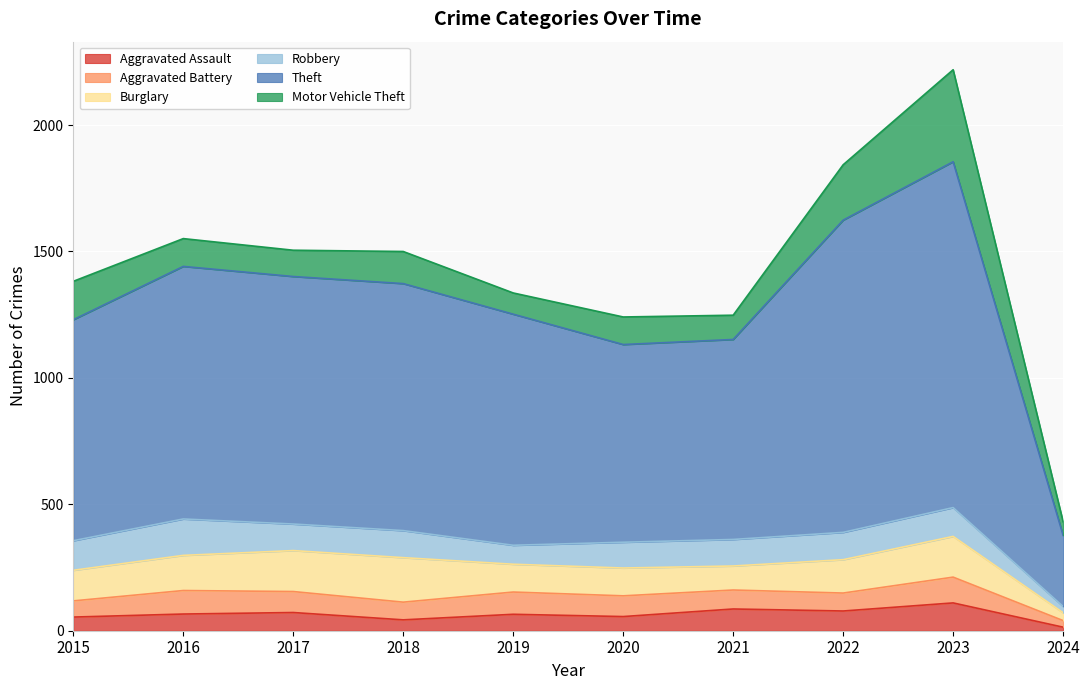

Which series has the largest total across all categories?

Theft